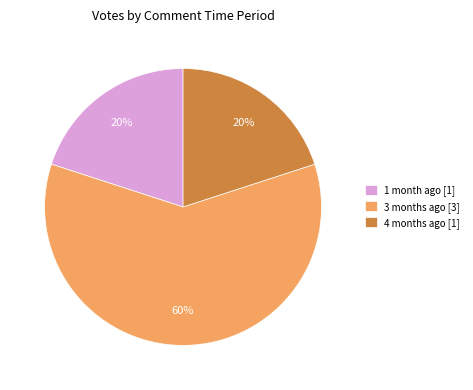

Which slice is the largest?

3 months ago [3]